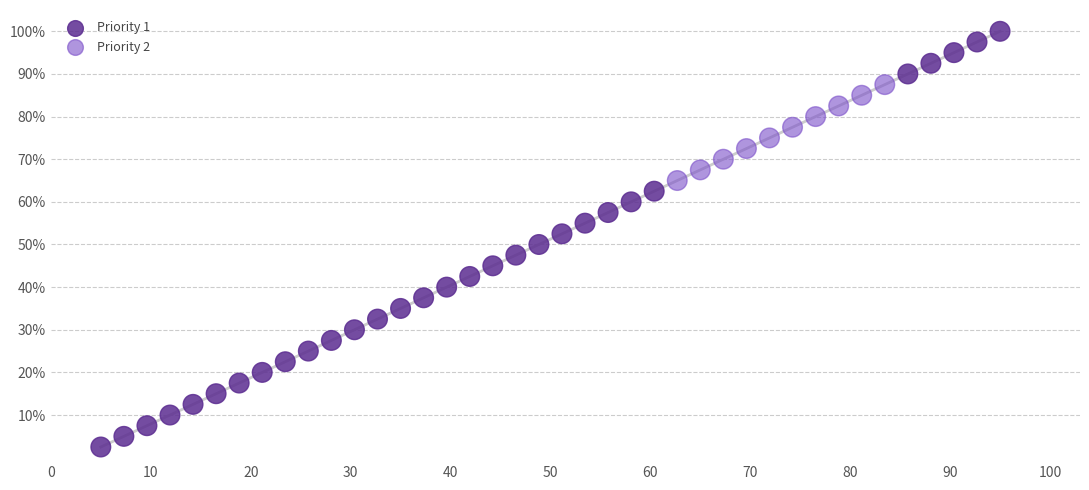

Which series contains the lowest Y value?

Priority 1